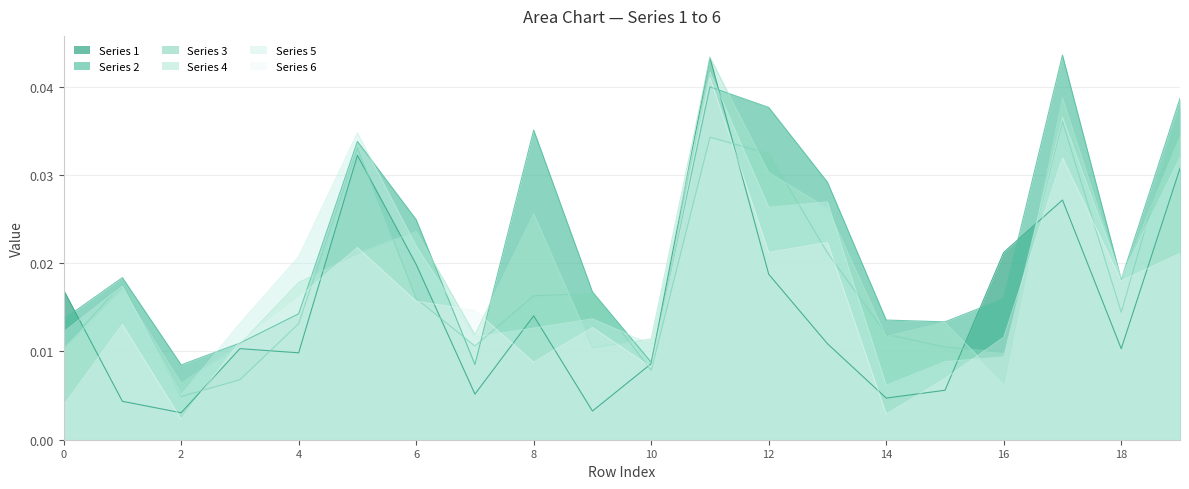

Which series has the largest total across all categories?

Series 2